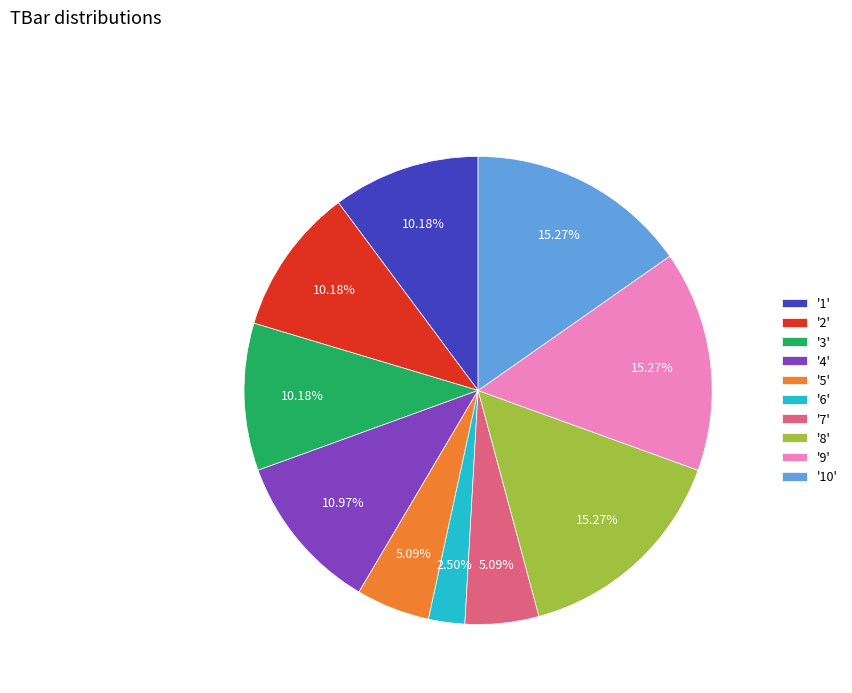

Does '9' account for over 50% of the chart?

No